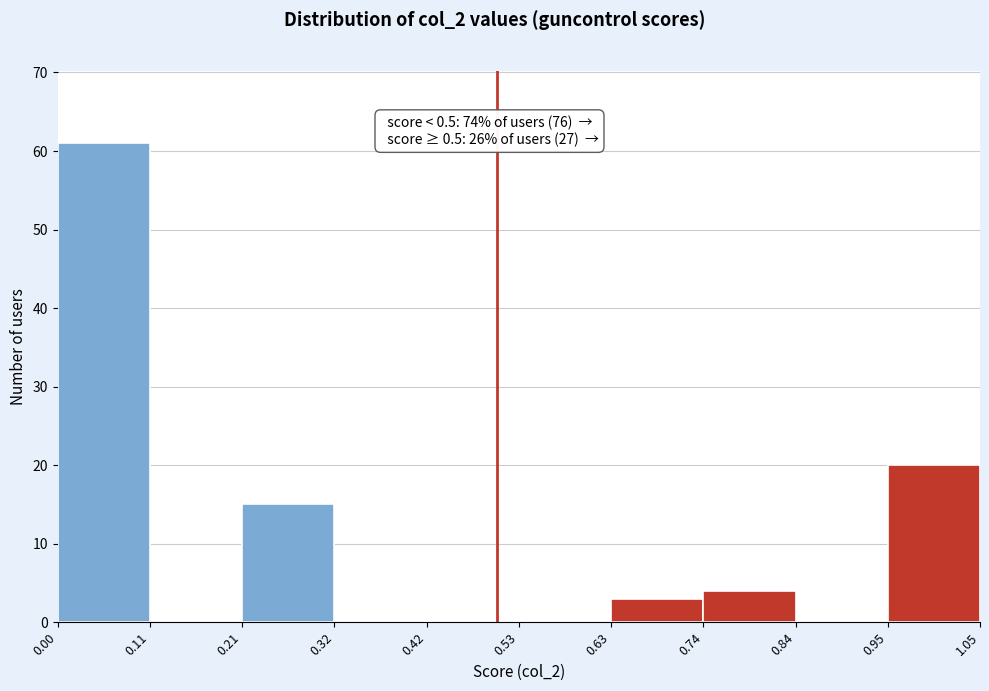

Which range on the x-axis has the tallest bar?

0.00 to 0.11